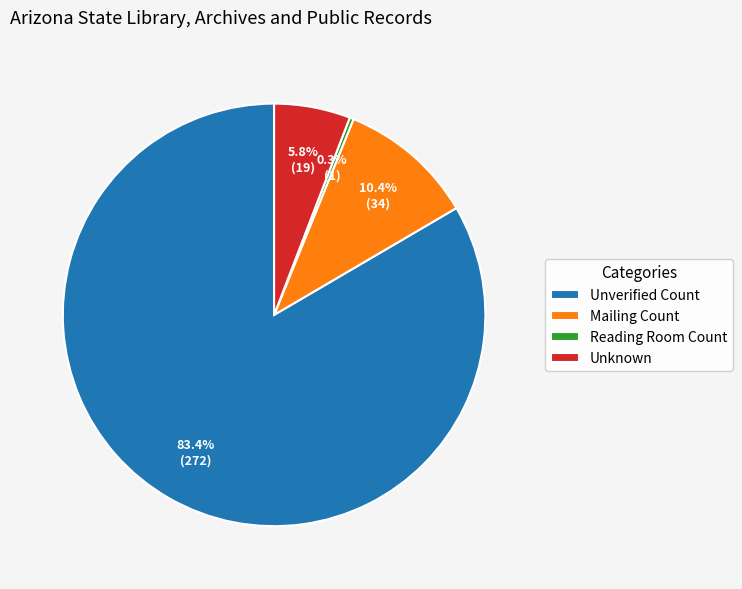

Which category has the smallest portion of the pie?

Reading Room Count